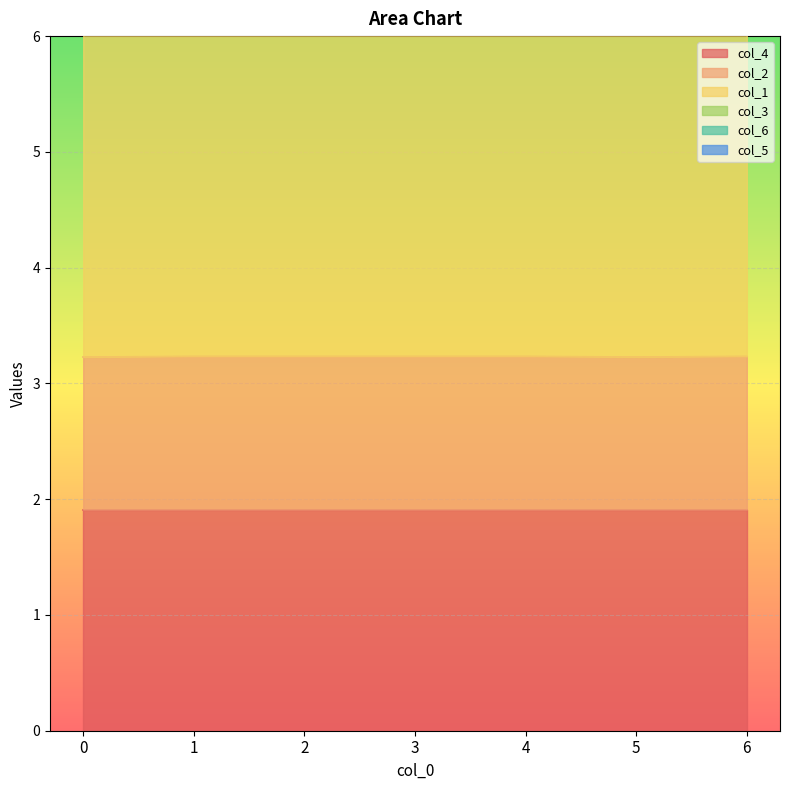

The value of col_1 at 4 is 1.9. True or false?

False